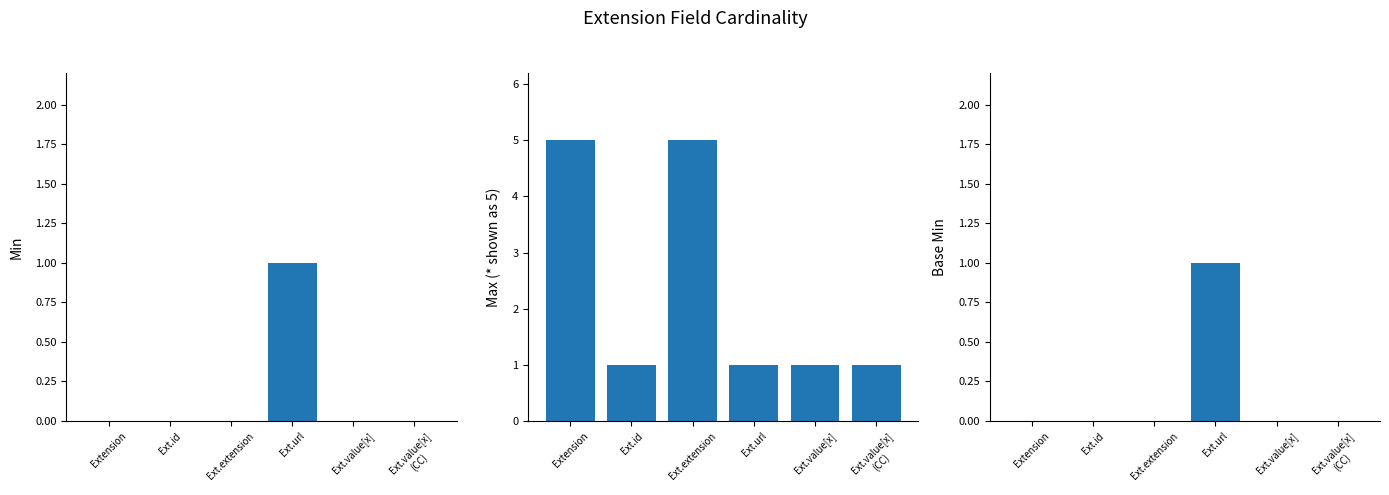

Reading right to left, what are all the values shown in this chart?

Min: Ext.value[x]
(CC)=0	Ext.value[x]=0	Ext.url=1	Ext.extension=0	Ext.id=0	Extension=0
Max: Ext.value[x]
(CC)=1	Ext.value[x]=1	Ext.url=1	Ext.extension=5	Ext.id=1	Extension=5
Base Min: Ext.value[x]
(CC)=0	Ext.value[x]=0	Ext.url=1	Ext.extension=0	Ext.id=0	Extension=0